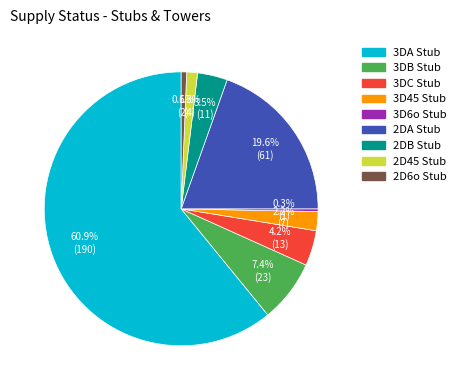

Is there any slice that represents more than half of the pie?

Yes